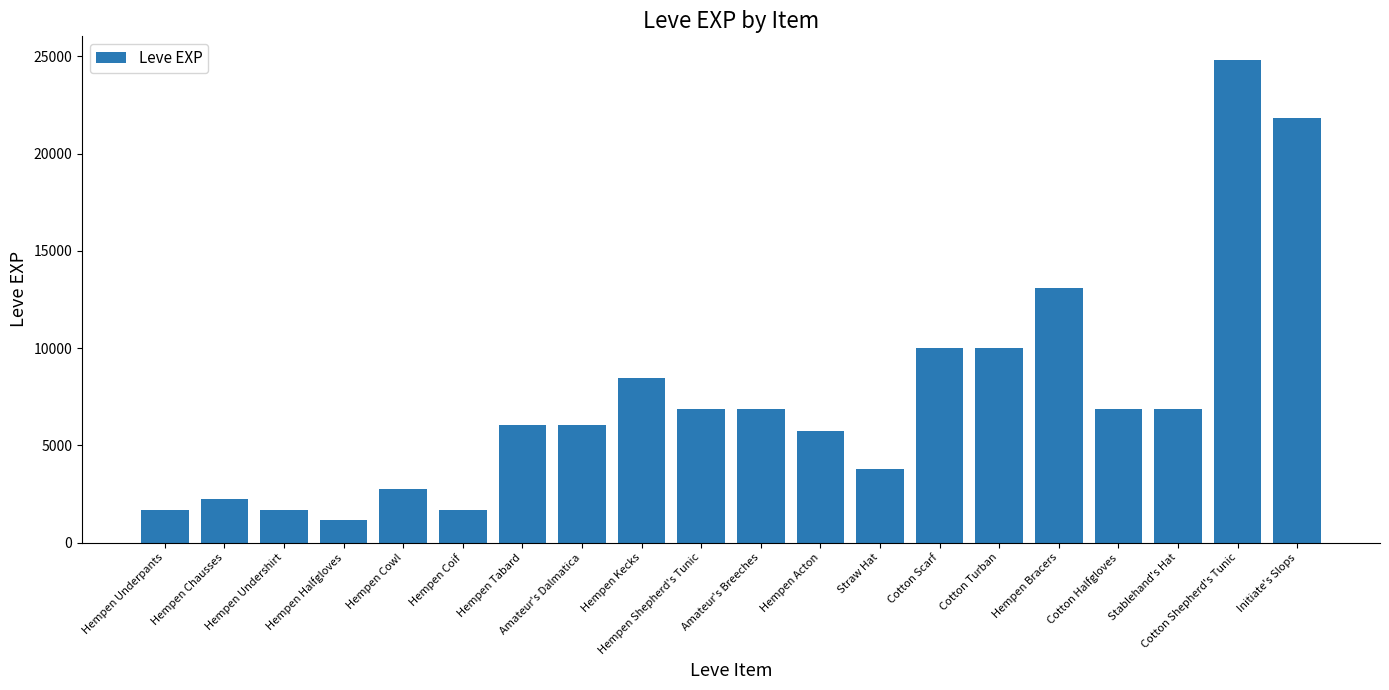

What is the label of the 10th bar from the right?

Amateur's Breeches